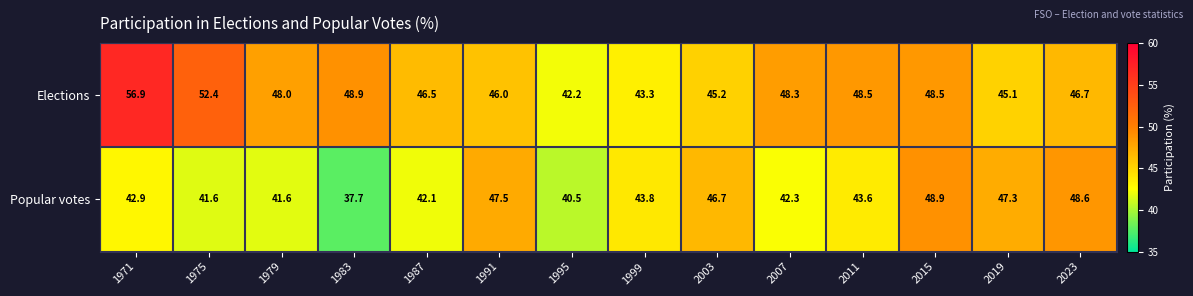

Where does the Popular votes series first go above 43?

1991